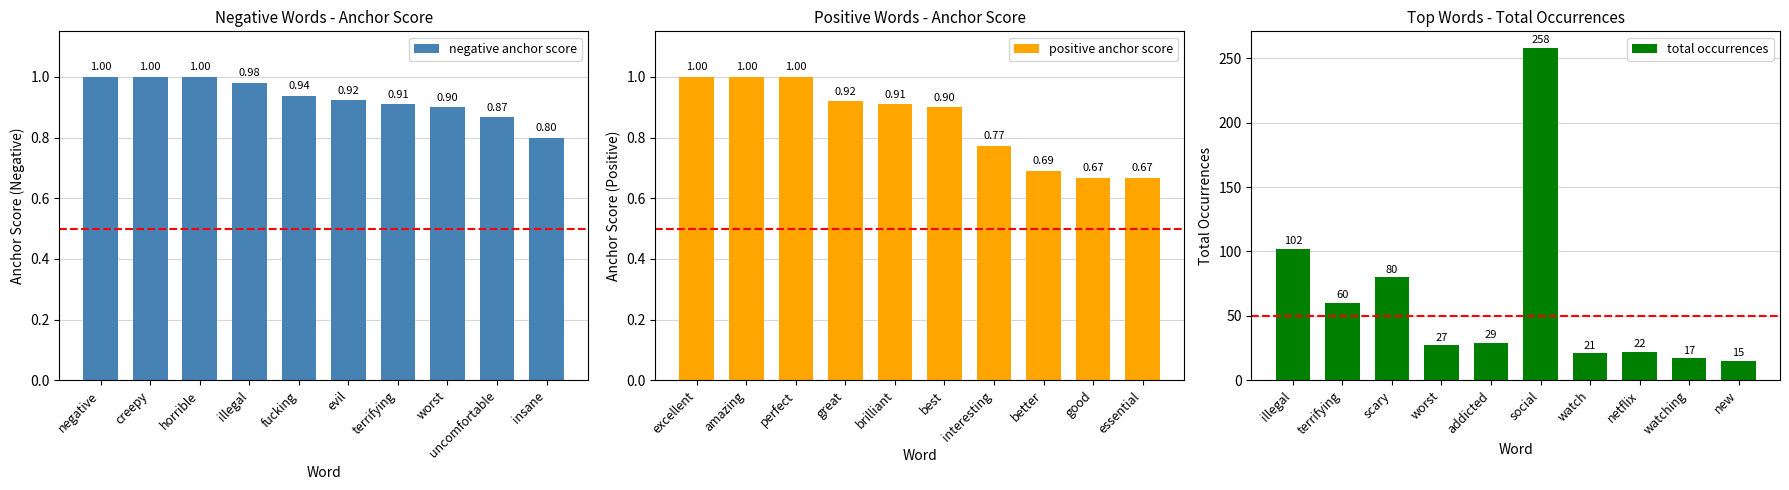

Where is negative anchor score nearest to the value 0?

insane